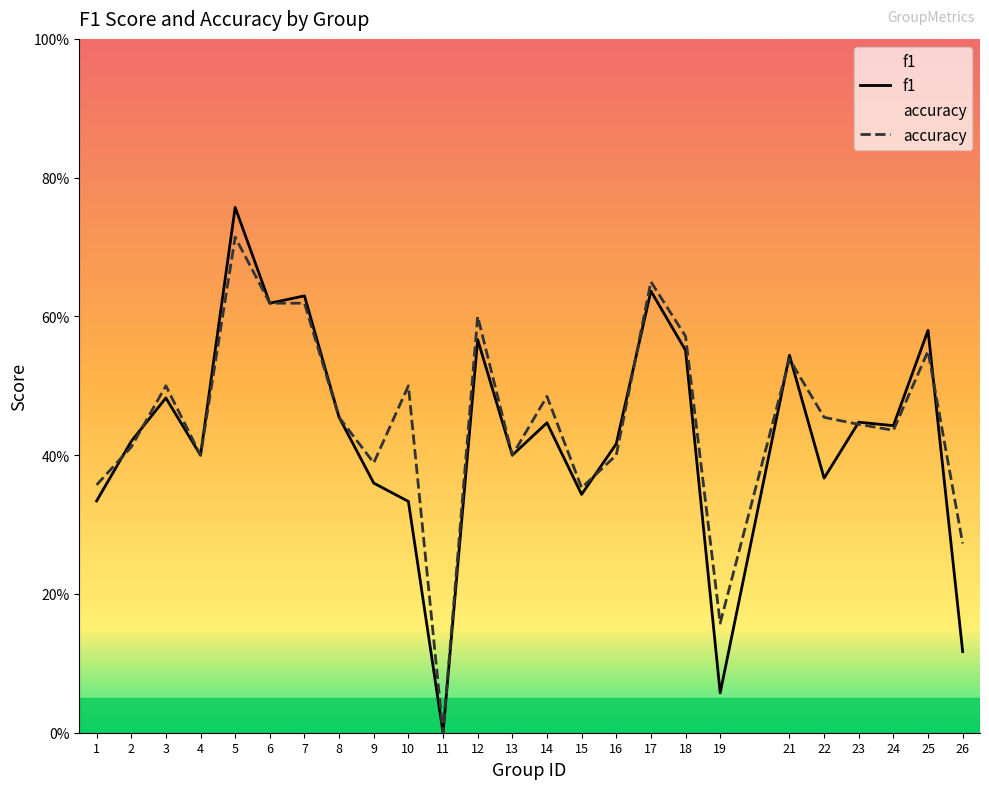

What are all the series names shown in the legend?

f1, accuracy